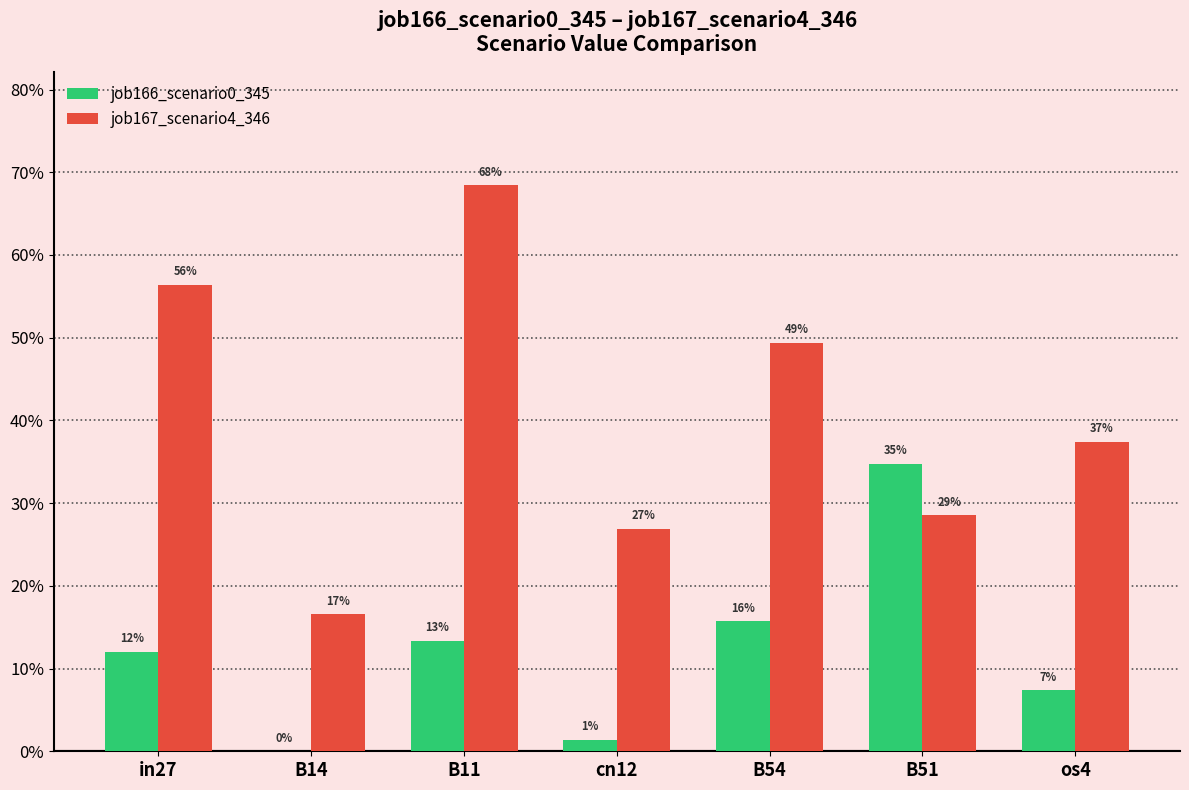

Is it true that job166_scenario0_345 equals 0.0 at os4?

False